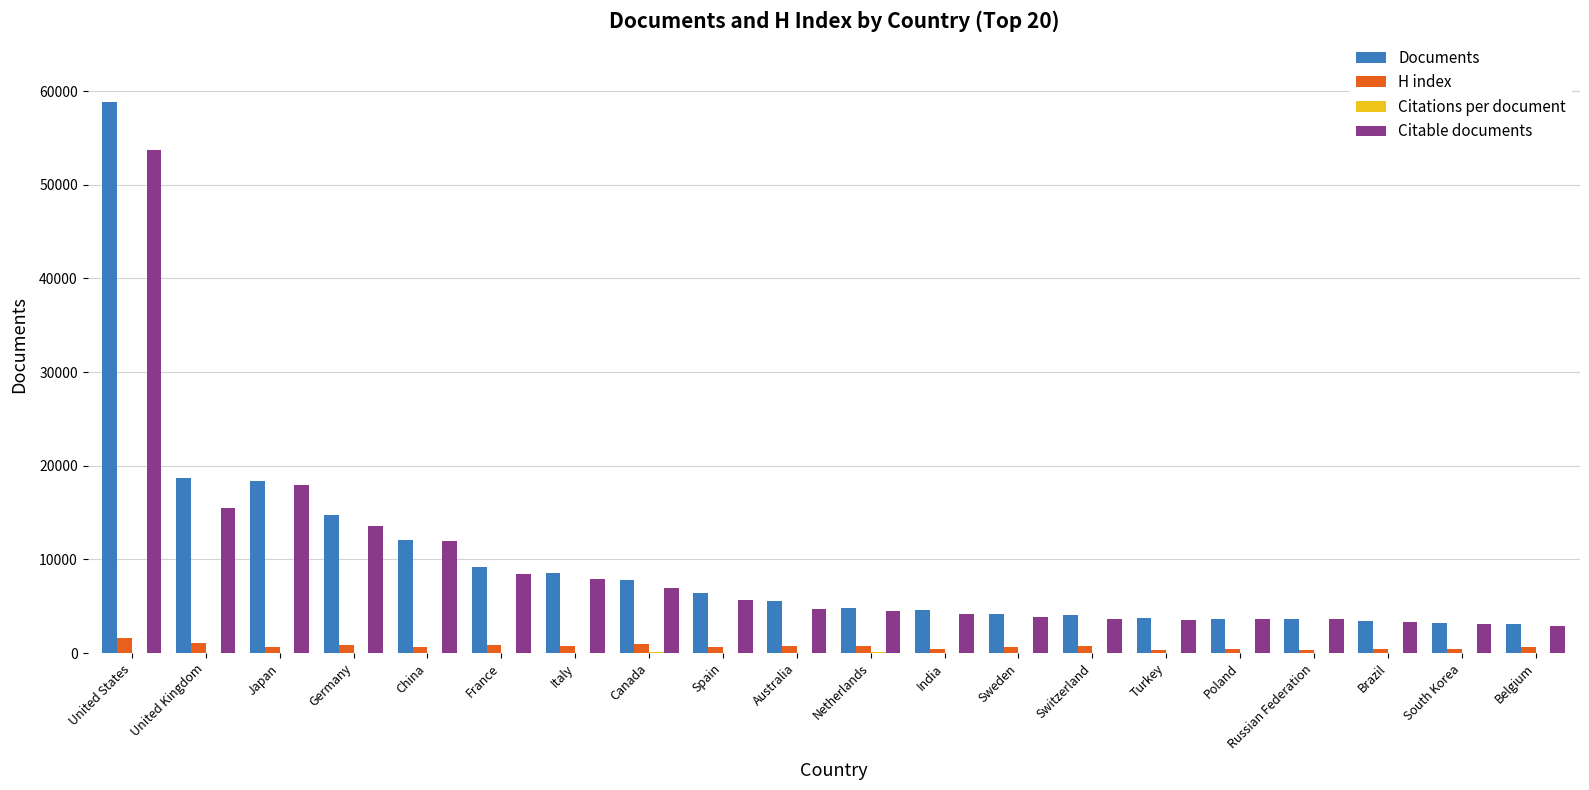

Is it true that Citable documents equals 11451.6 at Canada?

False